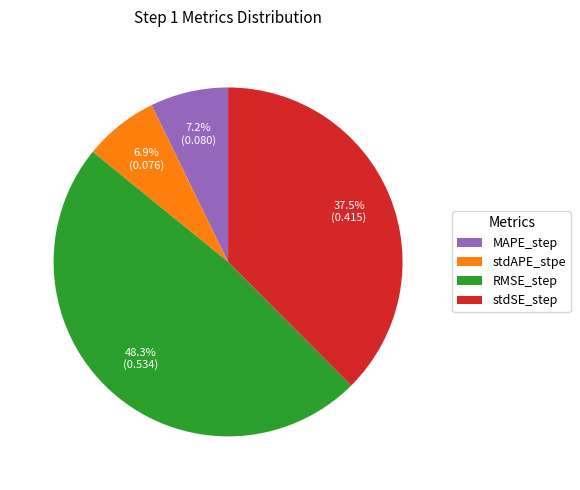

To the nearest percent, what percentage of the pie is stdAPE_stpe?

7%